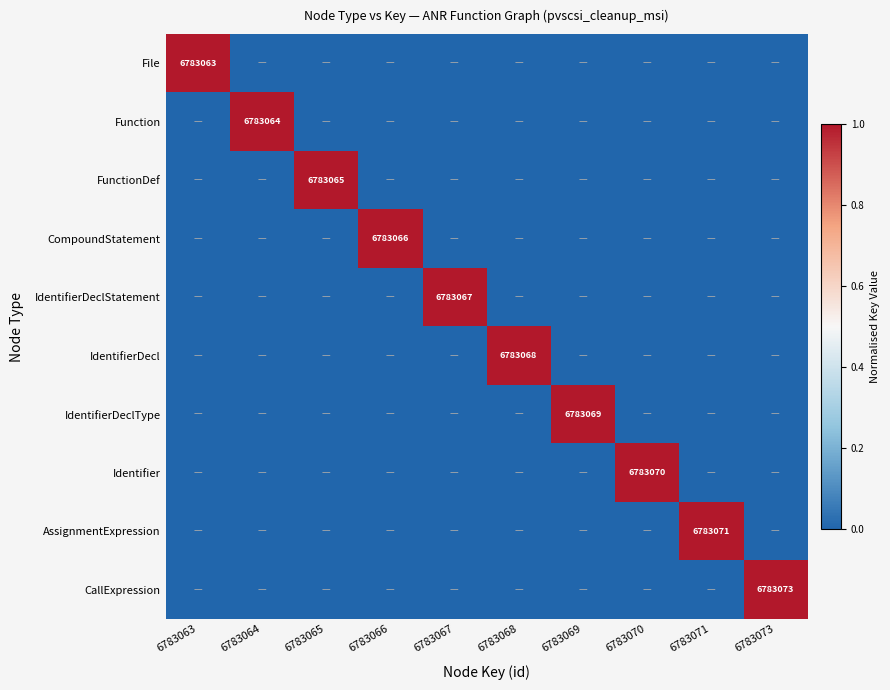

Rank the series by their maximum value, from lowest to highest.

File, Function, FunctionDef, CompoundStatement, IdentifierDeclStatement, IdentifierDecl, IdentifierDeclType, Identifier, AssignmentExpression, CallExpression